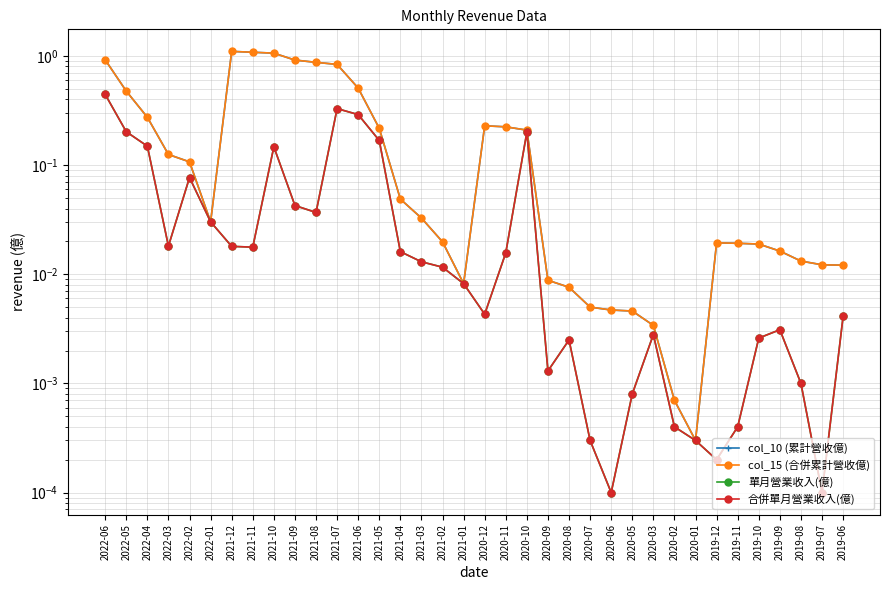

Which series has the largest range (max minus min)?

col_10 (累計營收億)